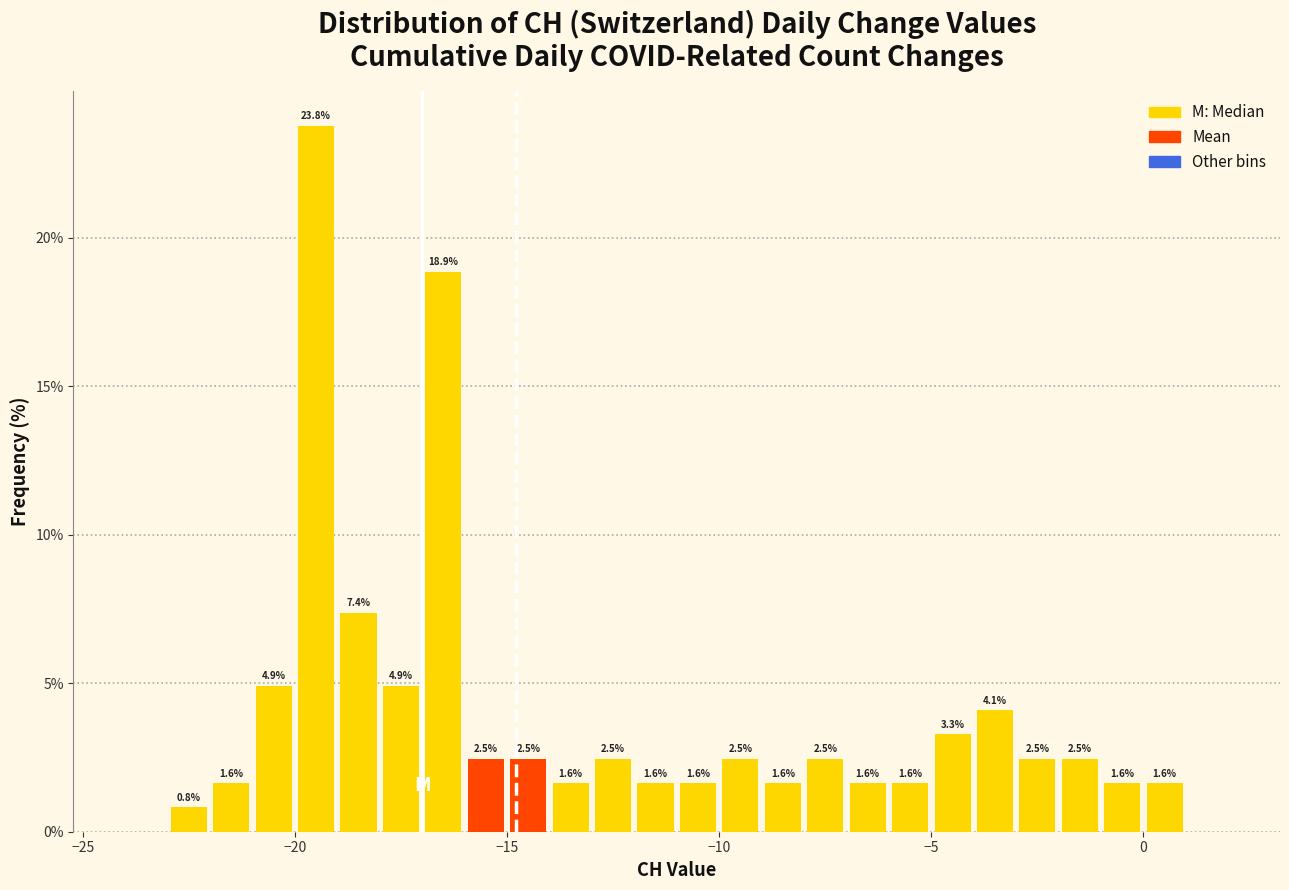

Around what value on the x-axis is the tallest bar? Give the approximate position of its centre, as read against the axis.

-19.5